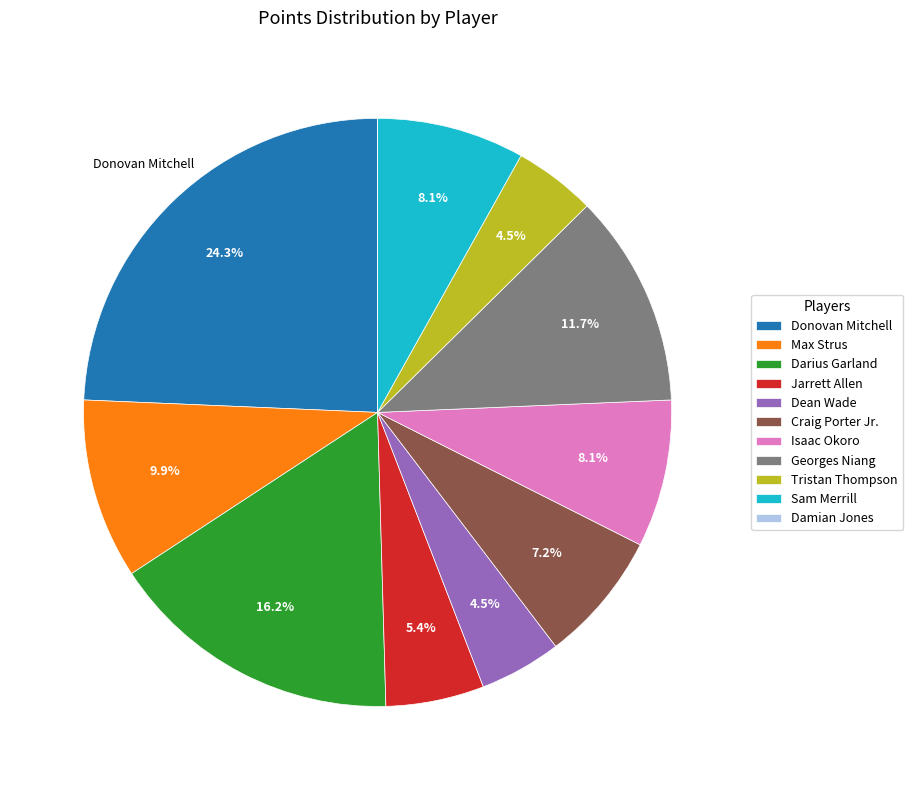

True or false: Dean Wade accounts for 10% of the total.

False